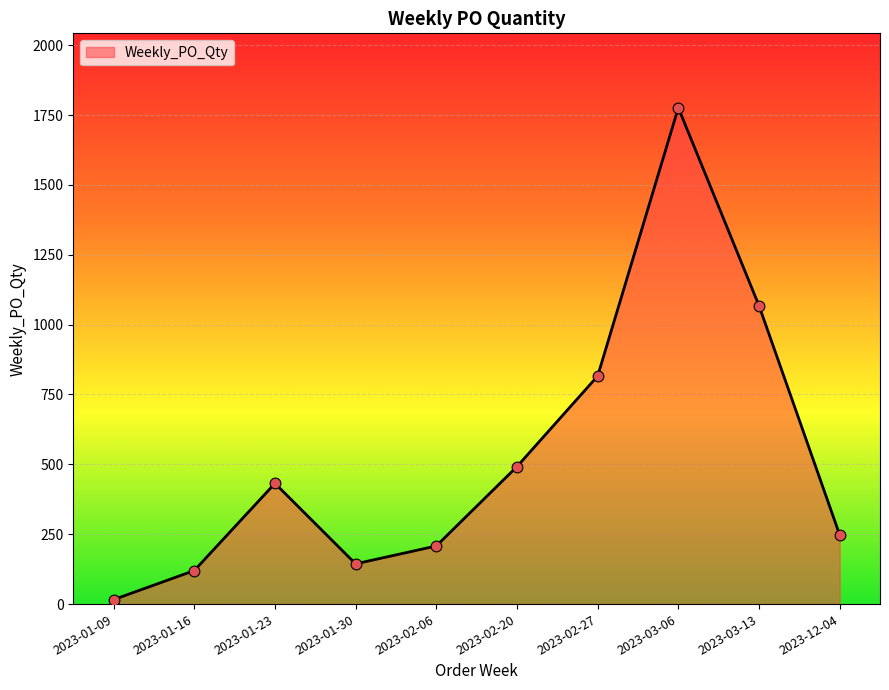

What is the ratio of the value at 2023-03-13 to the value at 2023-01-23?

2.5